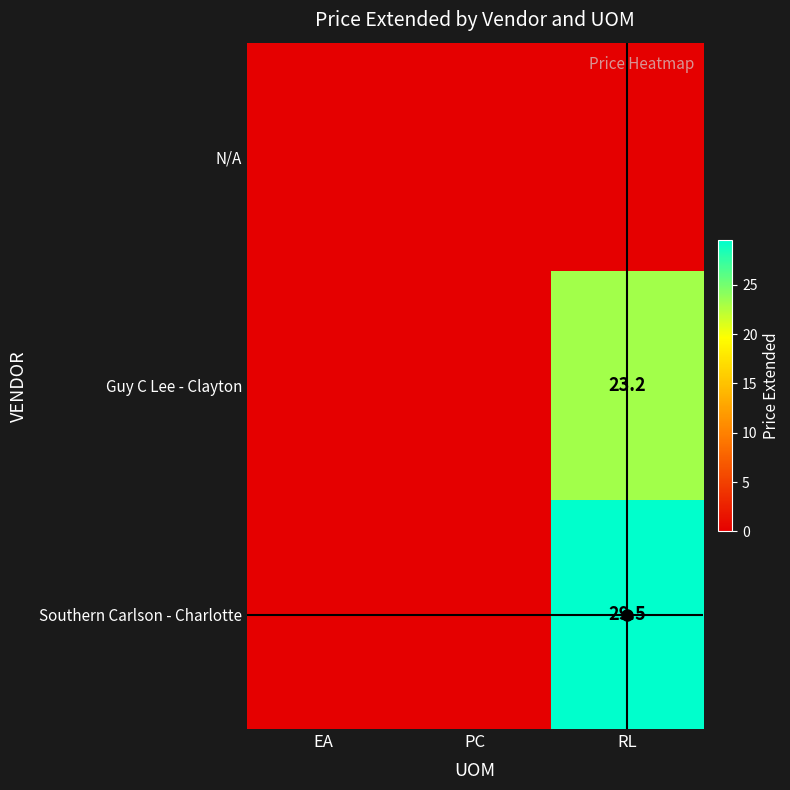

Which series has the largest total across all categories?

Southern Carlson - Charlotte